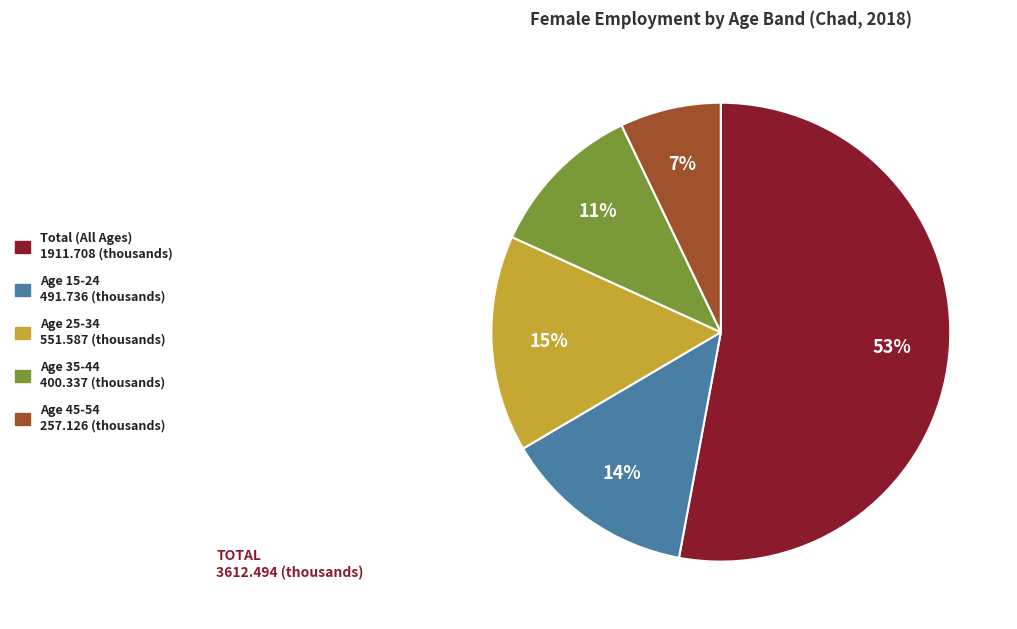

Does any single category account for the majority?

Yes